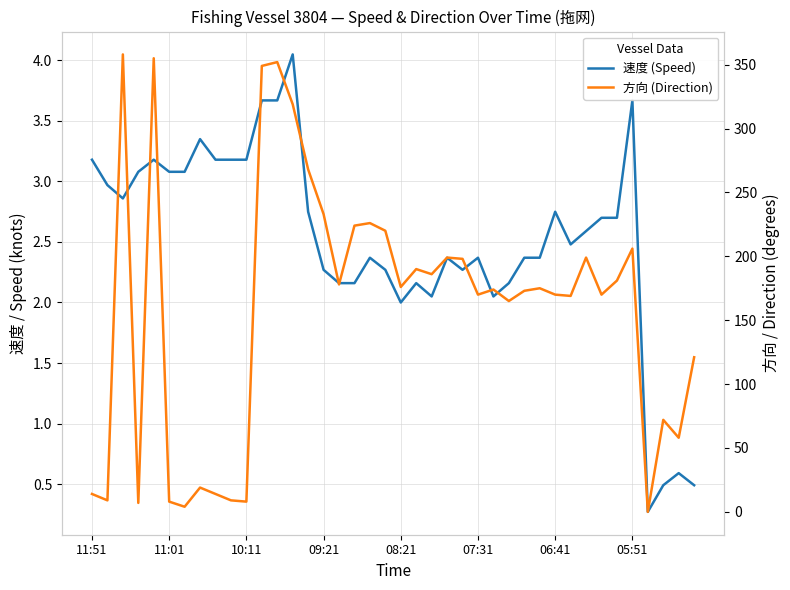

Reading left to right, transcribe all the data shown in this chart.

速度 (Speed): 3.2	3.0	2.9	3.1	3.2	3.1	3.1	3.4	3.2	3.2	3.2	3.7	3.7	4.0	2.8	2.3	2.2	2.2	2.4	2.3	2.0	2.2	2.0	2.4	2.3	2.4	2.0	2.2	2.4	2.4	2.8	2.5	2.6	2.7	2.7	3.7	0.3	0.5	0.6	0.5
方向 (Direction): 14.0	9.0	358.0	7.0	355.0	8.0	4.0	19.0	14.0	9.0	8.0	349.0	352.0	319.0	268.0	233.0	178.0	224.0	226.0	220.0	176.0	190.0	186.0	199.0	198.0	170.0	174.0	165.0	173.0	175.0	170.0	169.0	199.0	170.0	181.0	206.0	0.0	72.0	58.0	121.0